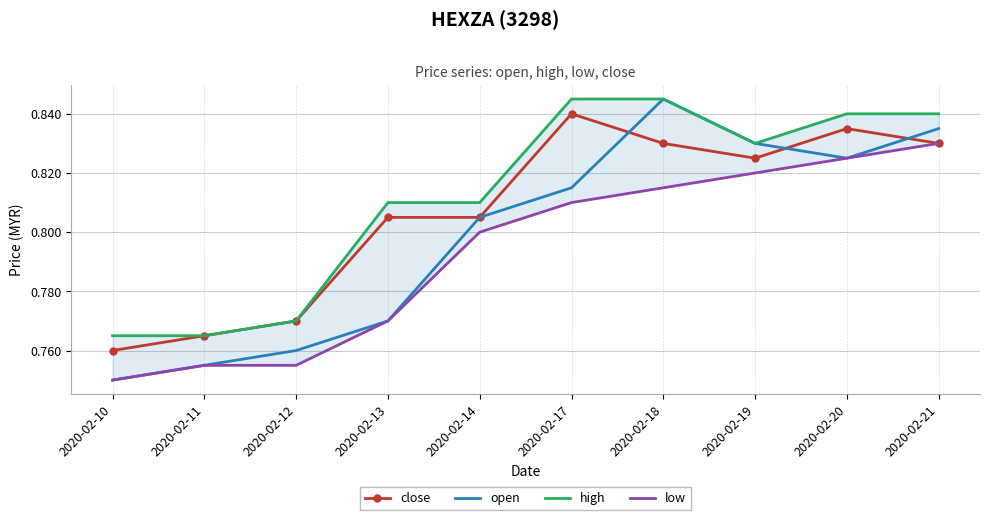

Rank the series by their maximum value, from highest to lowest.

open, high, close, low